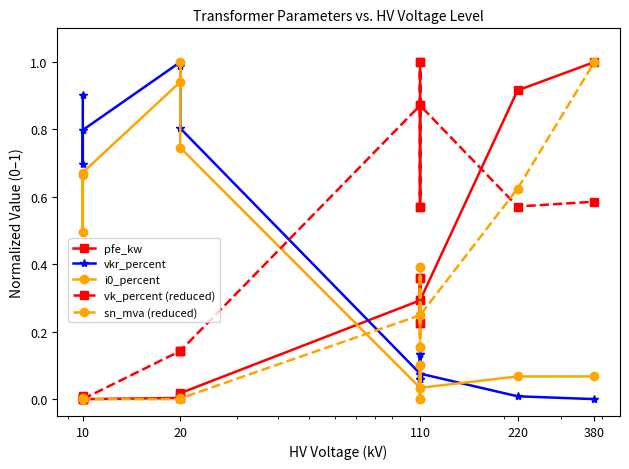

At how many categories does at least one series exceed 0?

14